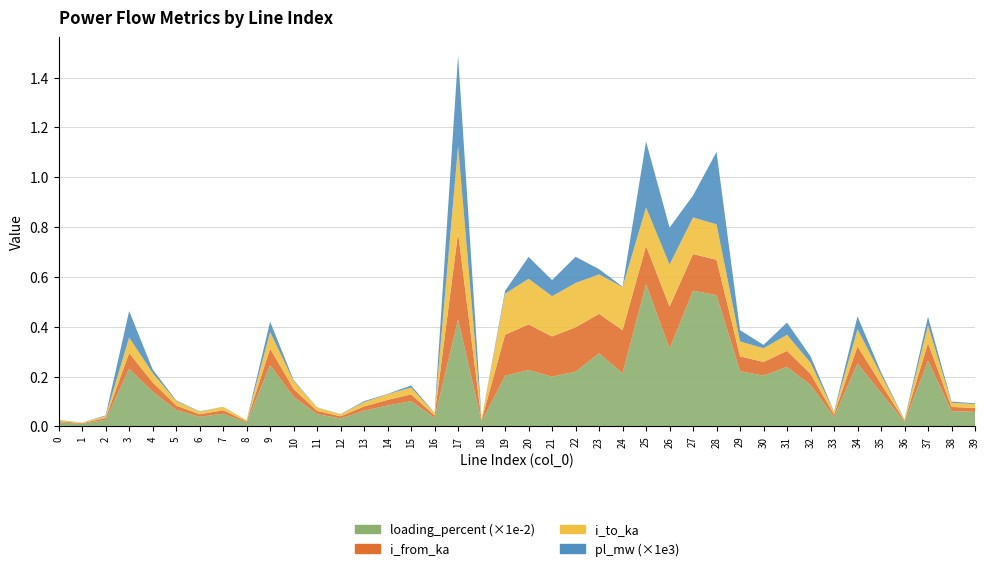

Reading left to right, extract all data points from this chart.

pl_mw: 0.0	0.0	0.0	0.0	0.0	0.0	0.0	0.0	0.0	0.0	0.0	0.0	0.0	0.0	0.0	0.0	0.0	0.0	0.0	0.0	0.0	0.0	0.0	0.0	0.0	0.0	0.0	0.0	0.0	0.0	0.0	0.0	0.0	0.0	0.0	0.0	0.0	0.0	0.0	0.0
i_from_ka: 0.0	0.0	0.0	0.1	0.0	0.0	0.0	0.0	0.0	0.1	0.0	0.0	0.0	0.0	0.0	0.0	0.0	0.3	0.0	0.2	0.2	0.2	0.2	0.2	0.2	0.2	0.2	0.1	0.1	0.1	0.1	0.1	0.0	0.0	0.1	0.0	0.0	0.1	0.0	0.0
i_to_ka: 0.0	0.0	0.0	0.1	0.0	0.0	0.0	0.0	0.0	0.1	0.0	0.0	0.0	0.0	0.0	0.0	0.0	0.3	0.0	0.2	0.2	0.2	0.2	0.2	0.2	0.2	0.2	0.1	0.1	0.1	0.1	0.1	0.0	0.0	0.1	0.0	0.0	0.1	0.0	0.0
loading_percent: 1.7	1.0	2.7	23.2	13.9	6.6	3.8	5.1	1.6	24.6	11.8	4.9	3.2	6.3	8.4	10.1	3.5	42.9	1.9	20.3	22.6	19.9	22.0	29.3	21.3	57.0	31.2	54.5	52.6	22.1	20.4	23.9	16.6	3.8	25.3	13.4	1.7	26.3	6.1	5.8